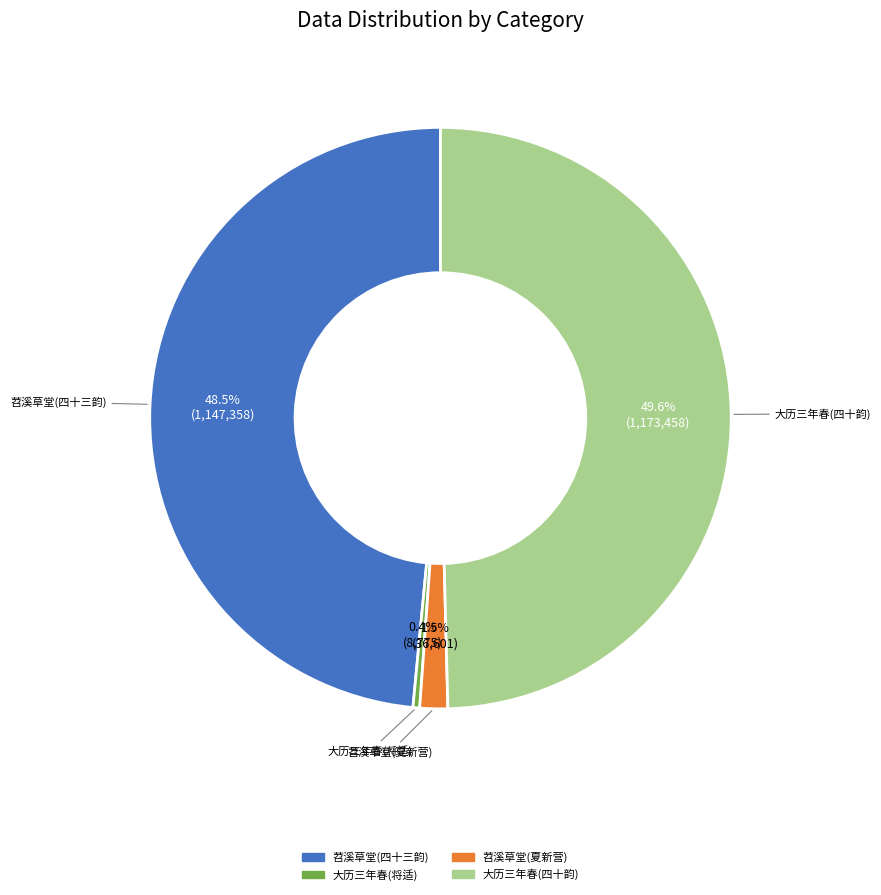

Count the number of slices in the pie.

4